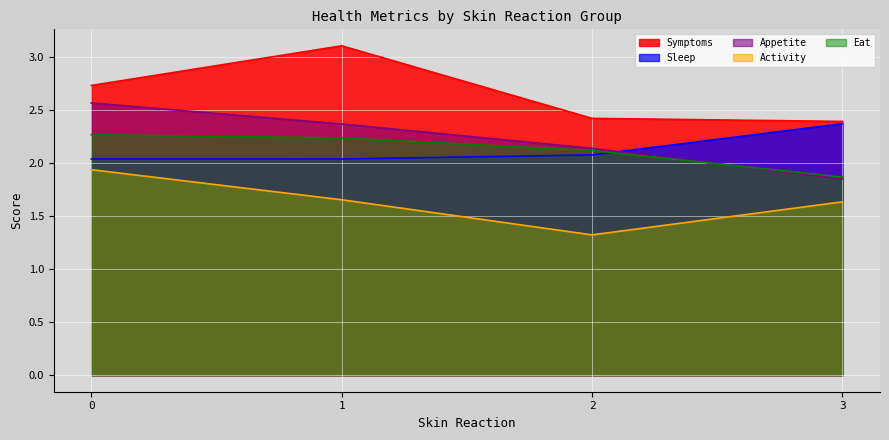

Is it true that Sleep equals 3.6 at 3?

False